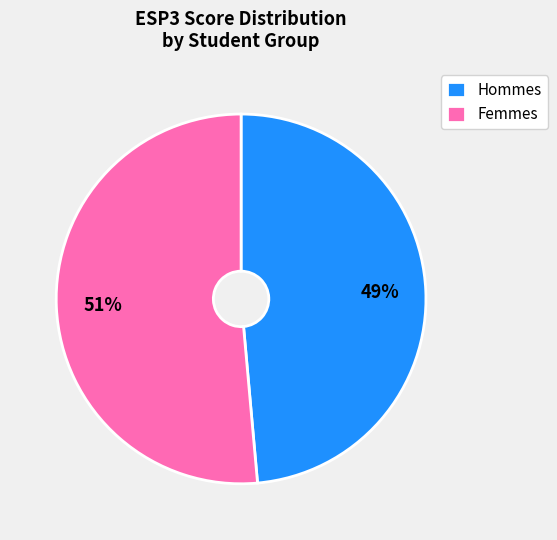

To the nearest percent, what is the average slice percentage?

50%